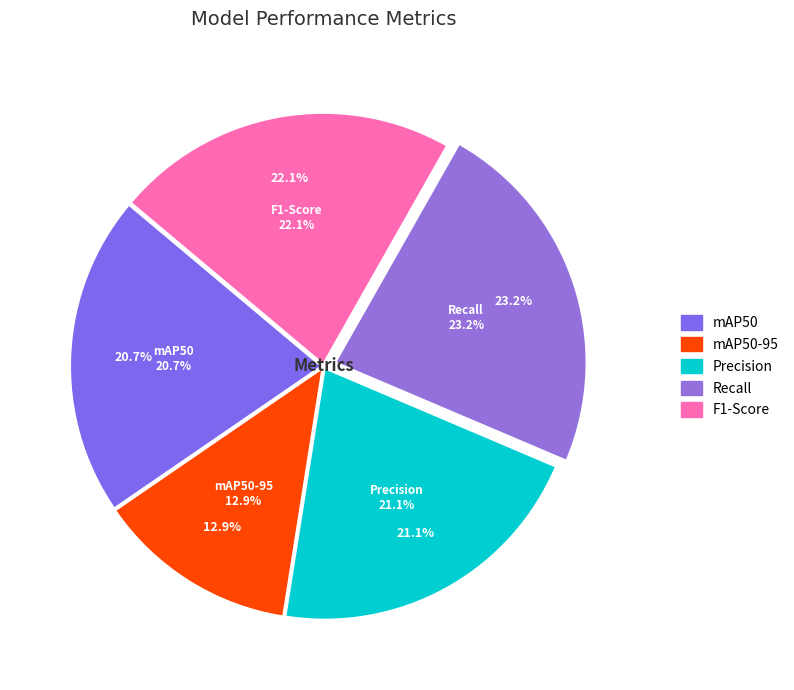

Count the number of slices in the pie.

5